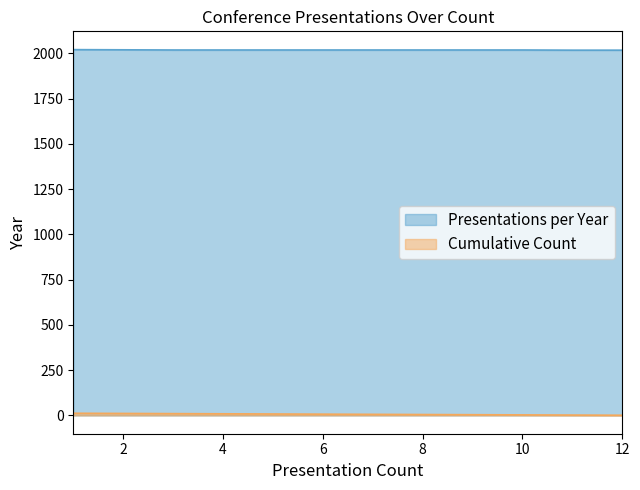

At which label does Cumulative Count reach its peak?

1